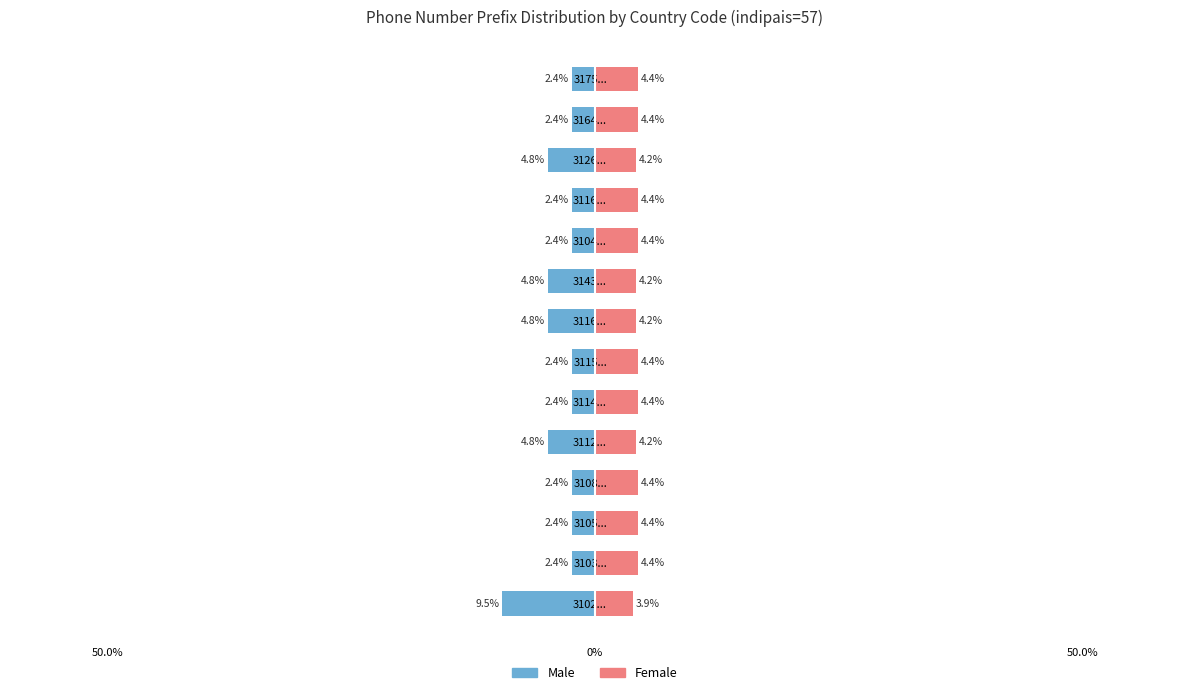

The value of Female at 3105... is 1.8. True or false?

False